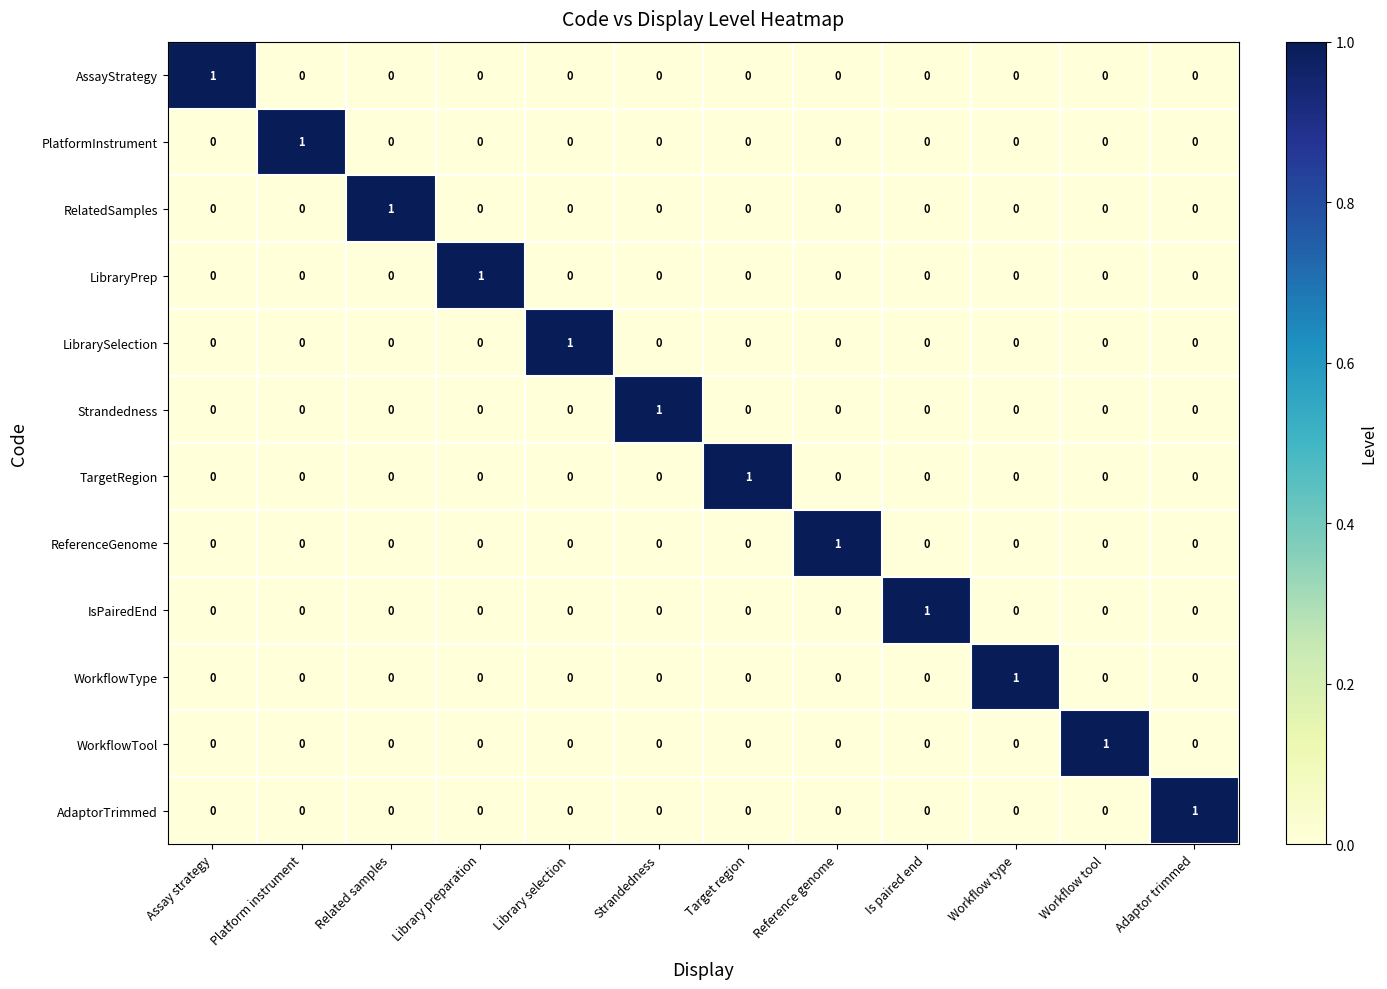

At how many categories does at least one series exceed 0?

12